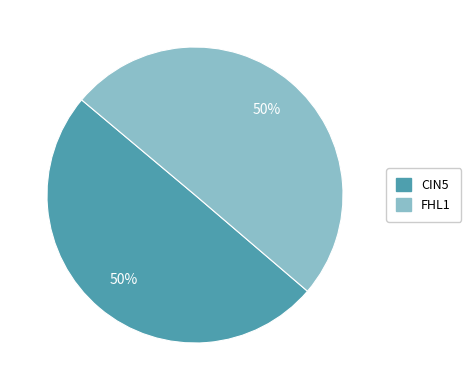

To the nearest percent, what is the average slice percentage?

50%